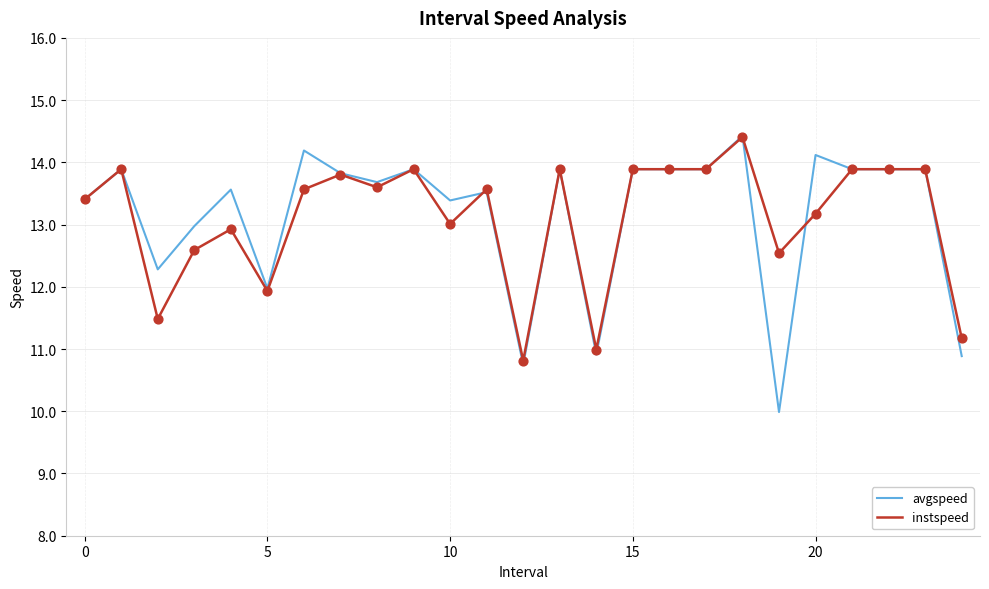

Which series has the widest spread of values?

avgspeed